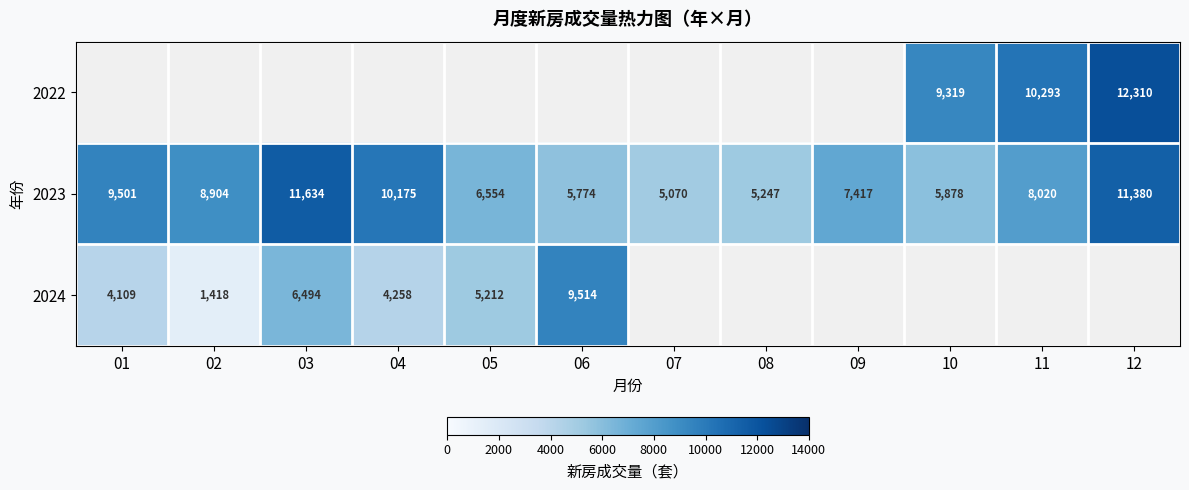

What is the sum of the 2023 values at 03 and 01?

21135